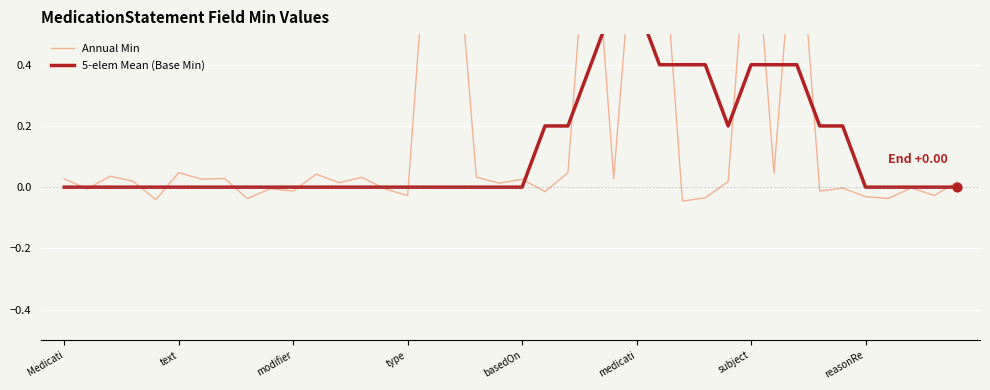

Which series has the largest total across all categories?

Annual Min